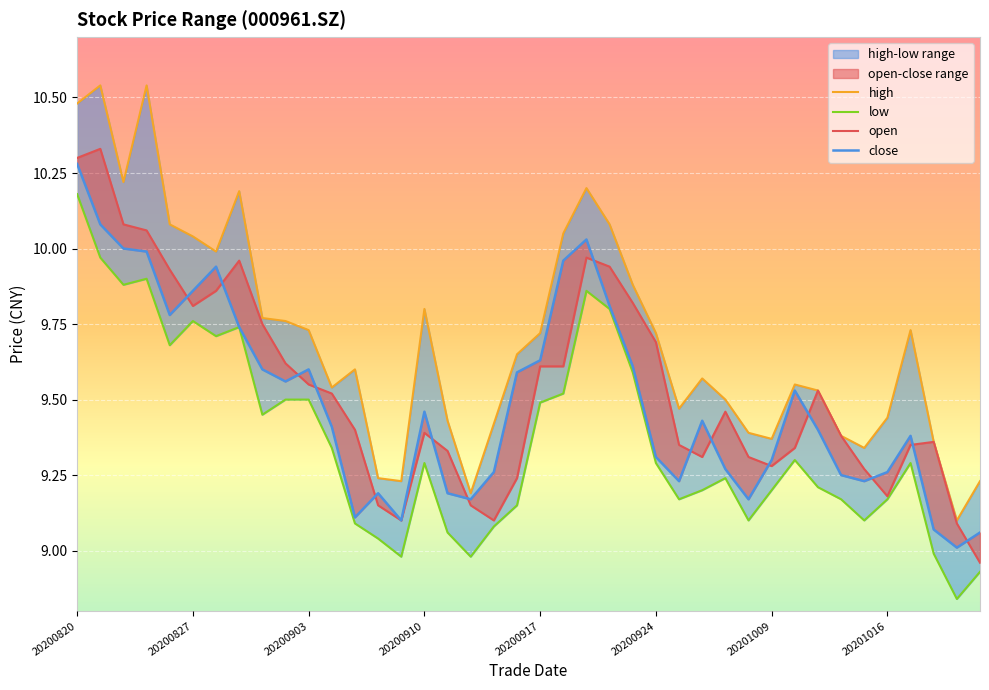

What is the total value across all series at 20200914?

36.5